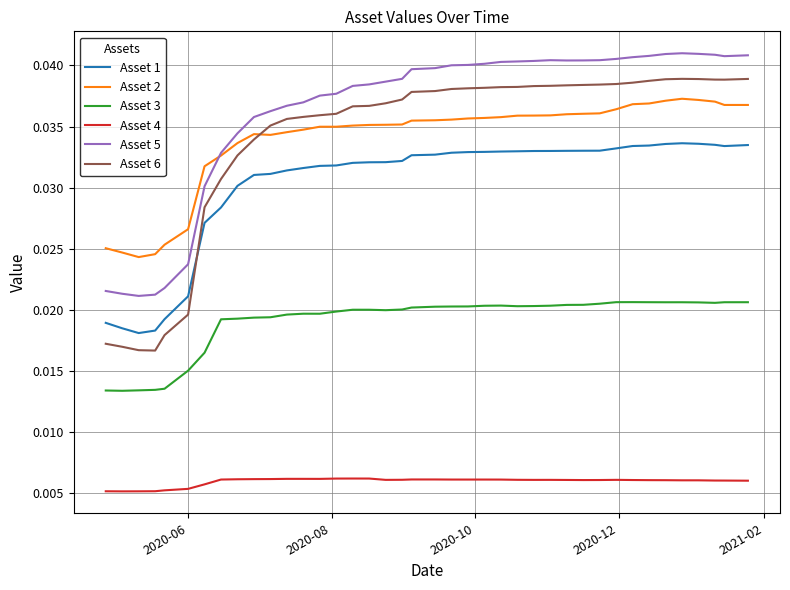

Does the chart have visible grid lines?

Yes